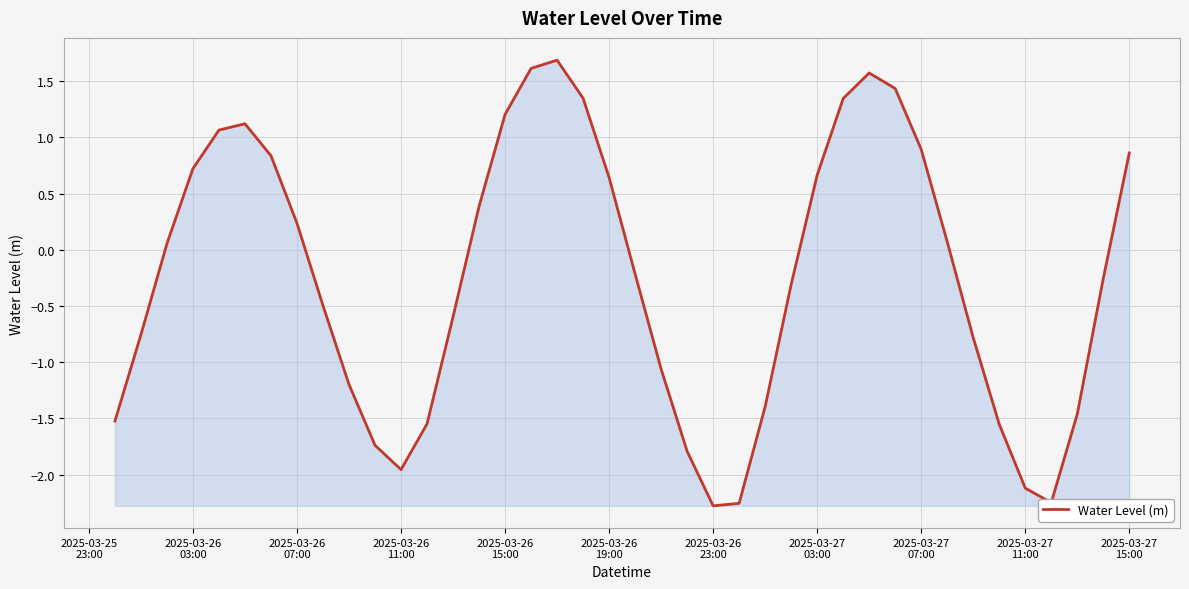

What is the difference between the maximum and minimum values?

4.0